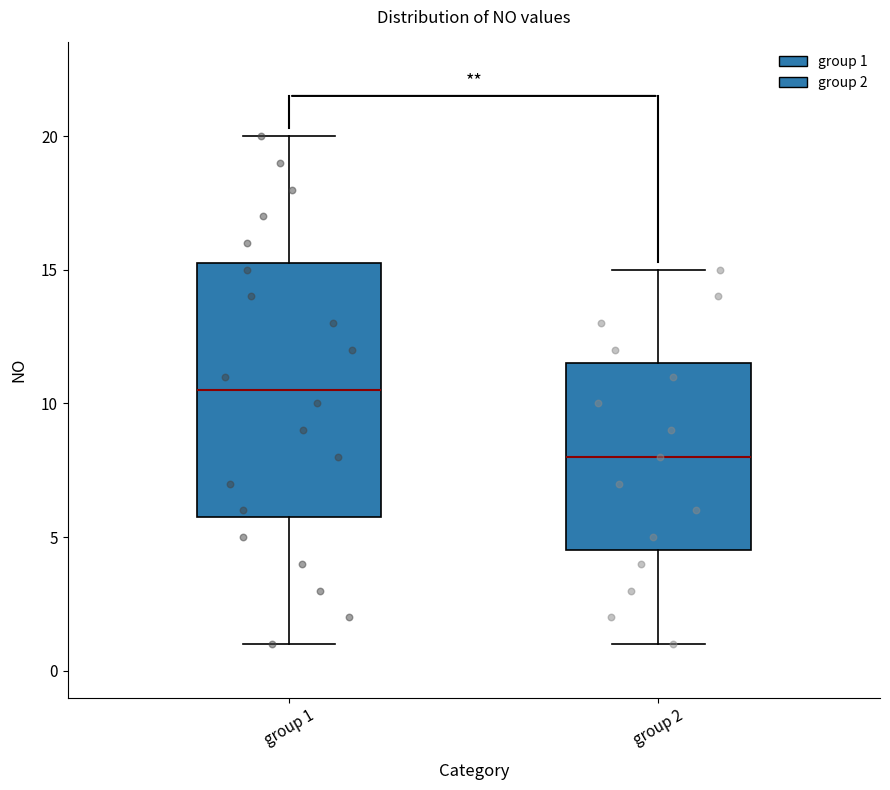

Where does the median line of the box for group 1 sit on the y-axis? The values are not printed on the chart, so give them approximately, as read against the axis.

10.5